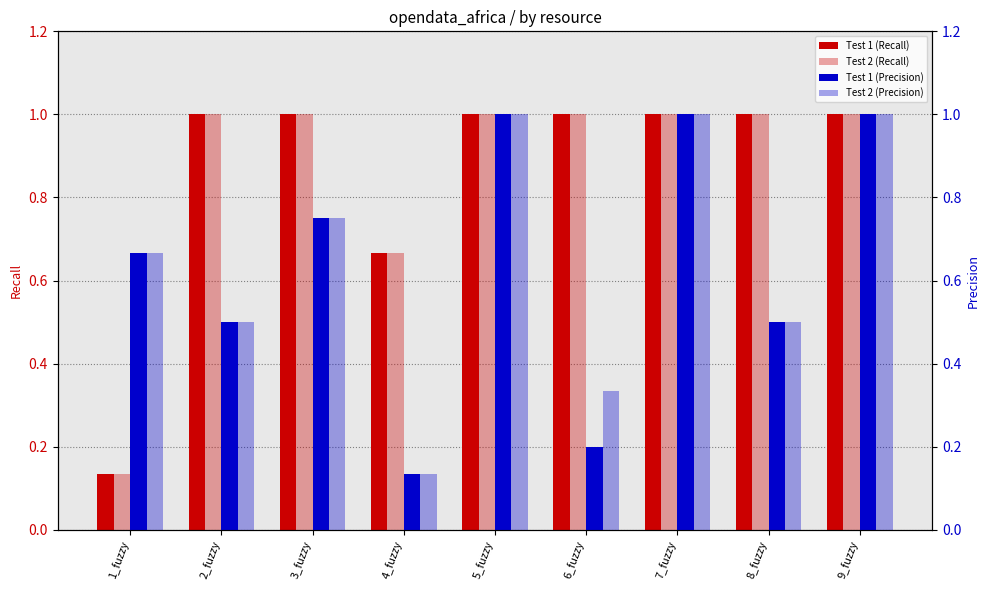

Which label corresponds to the smallest value in the chart?

1_fuzzy